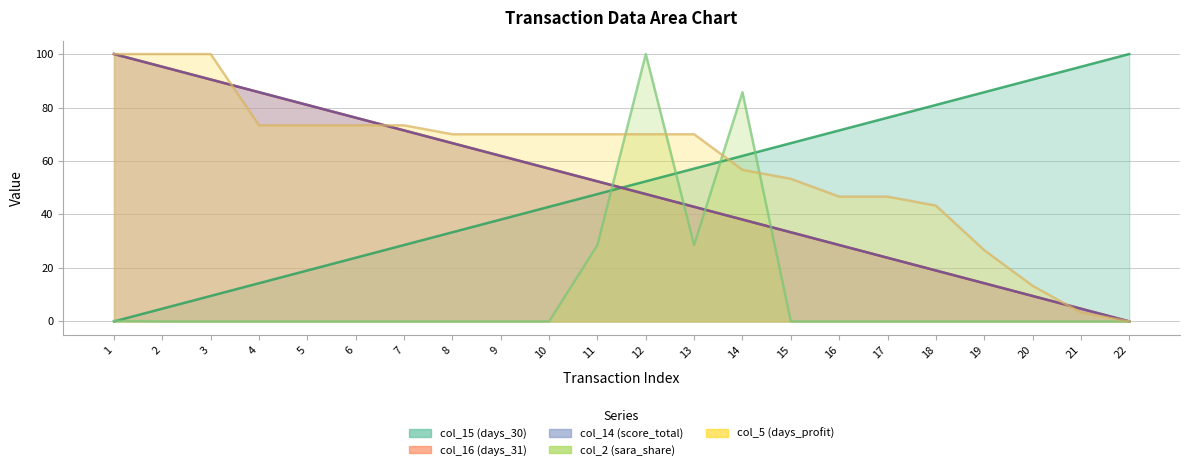

What is the spread (max minus min) of values at 6?

76.2